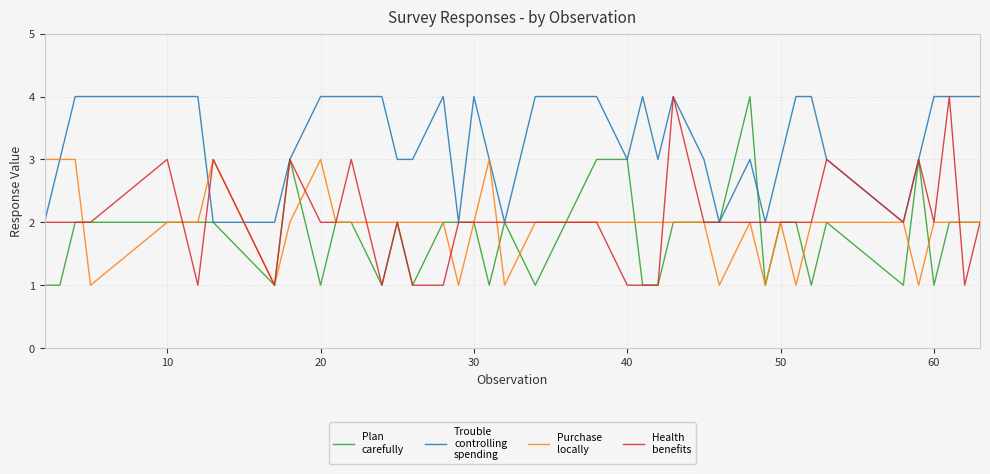

What is the greatest value displayed?

4